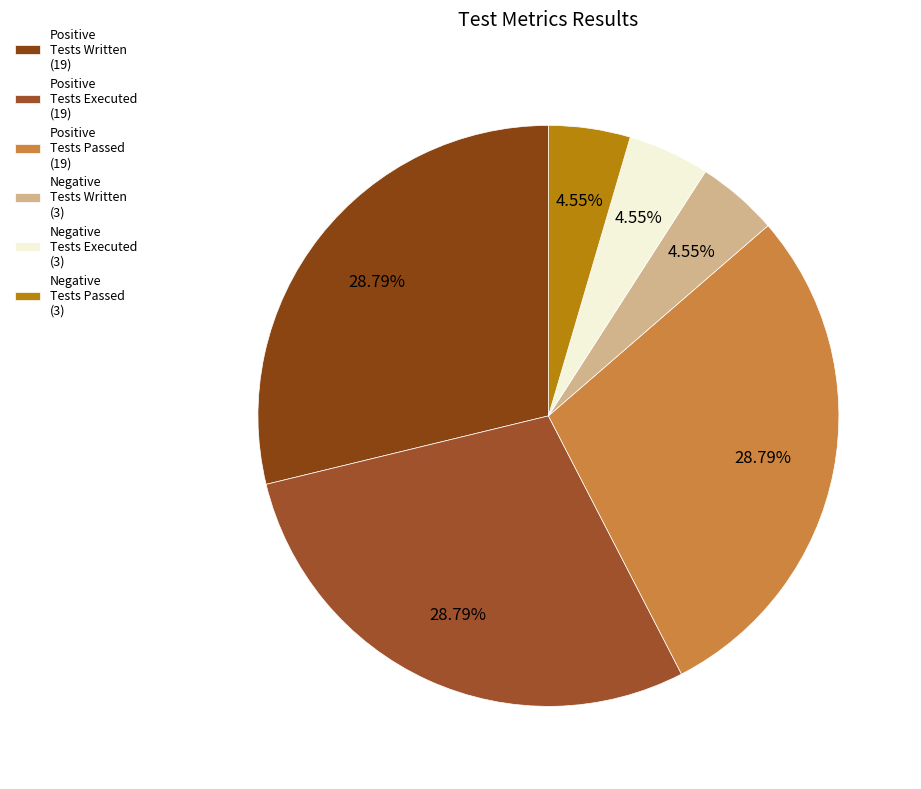

How many segments does this pie chart have?

6